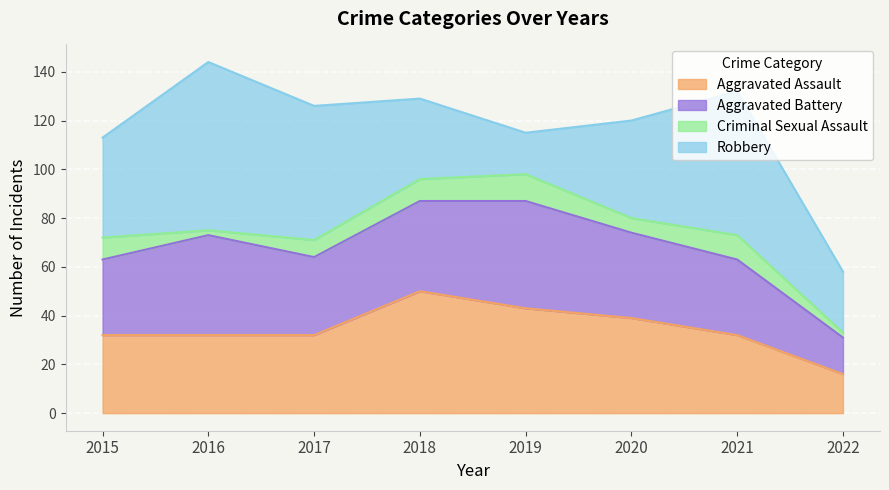

What are all the series names shown in the legend?

Aggravated Assault, Aggravated Battery, Criminal Sexual Assault, Robbery